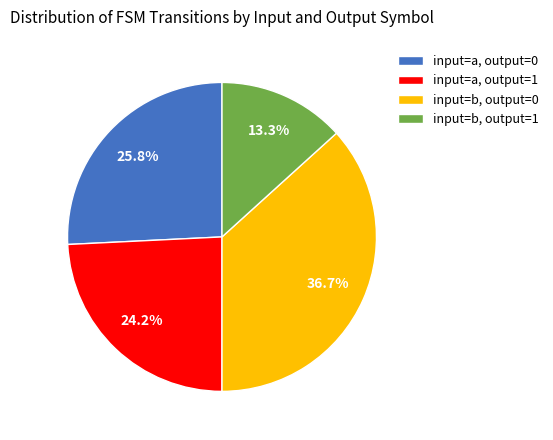

To the nearest percent, what is the difference between the largest and smallest slice percentages?

23%